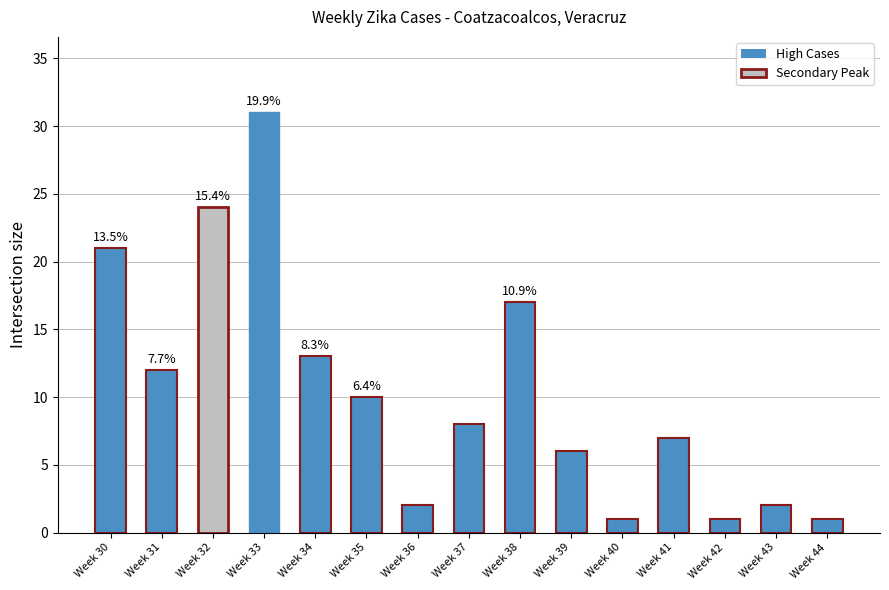

What is the difference between the maximum and second lowest values?

30